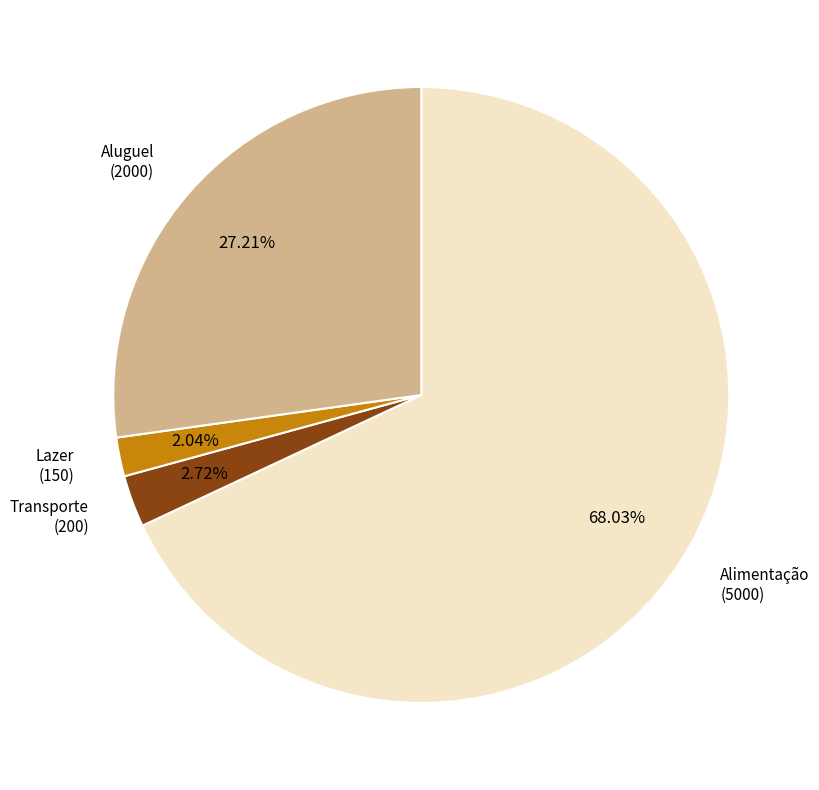

Is there a majority slice in this chart?

Yes